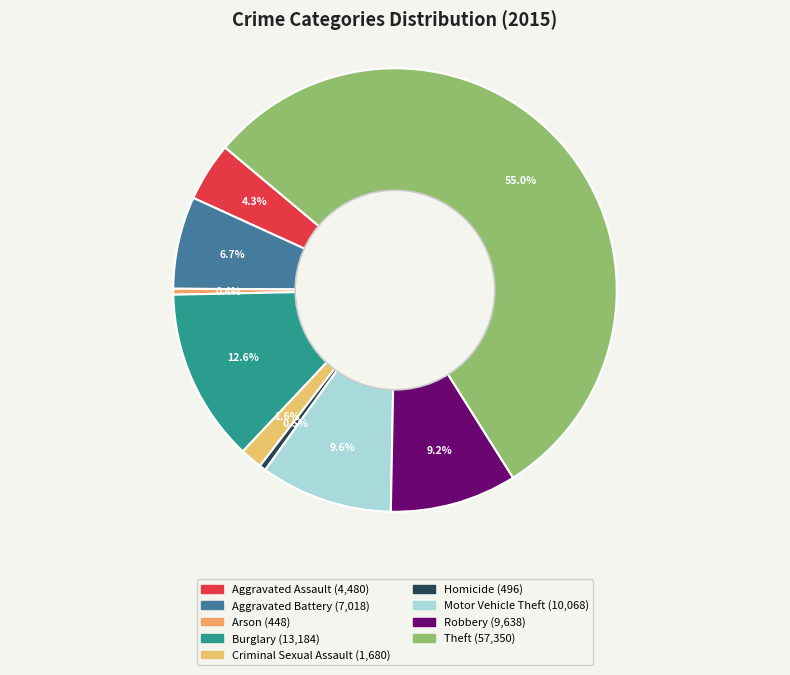

What is the total percentage of Robbery and Theft?

64.2%